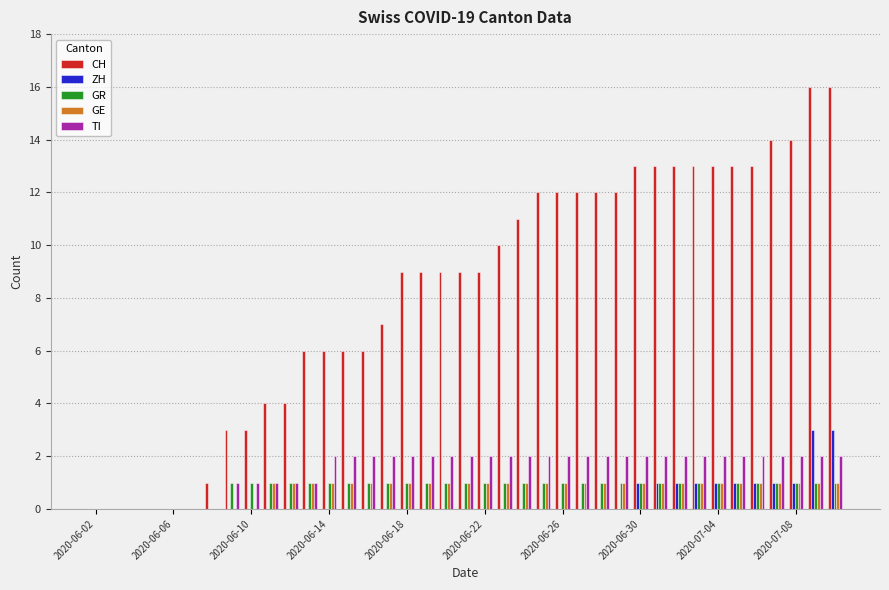

What is the highest value of the ZH series?

3